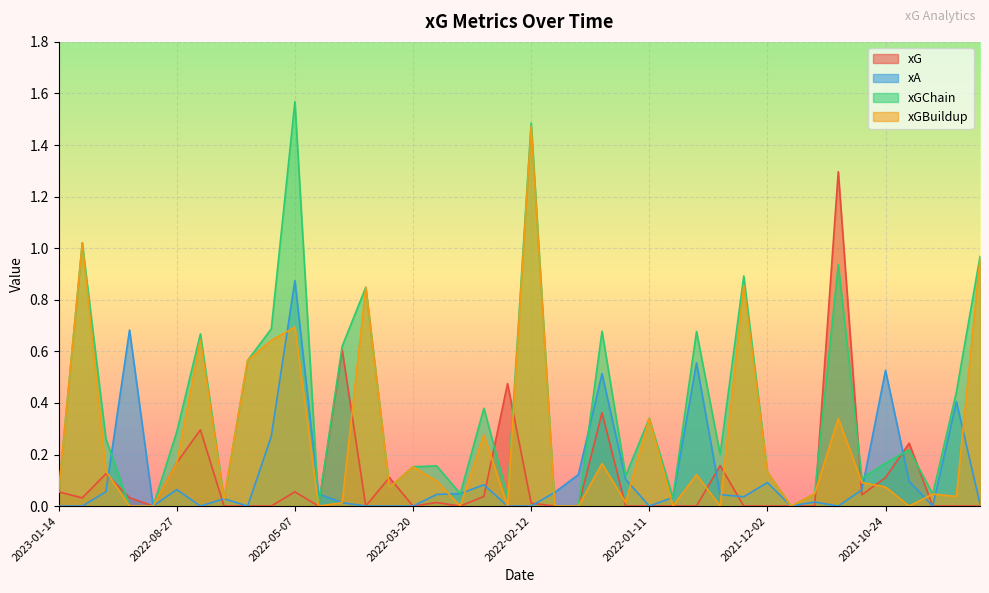

What is the sum of the xGBuildup values at 2021-11-20 and 2021-11-06?

0.4